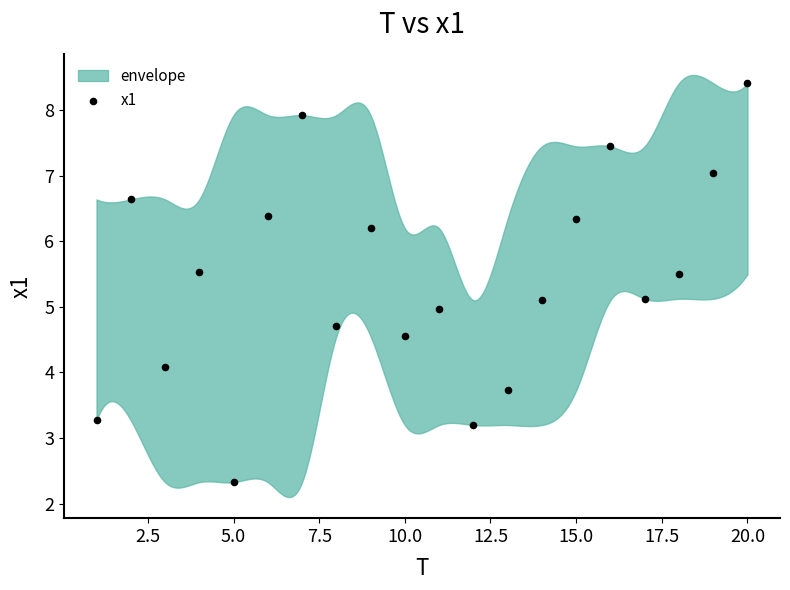

What is the range of Y values (max minus min)?

6.1